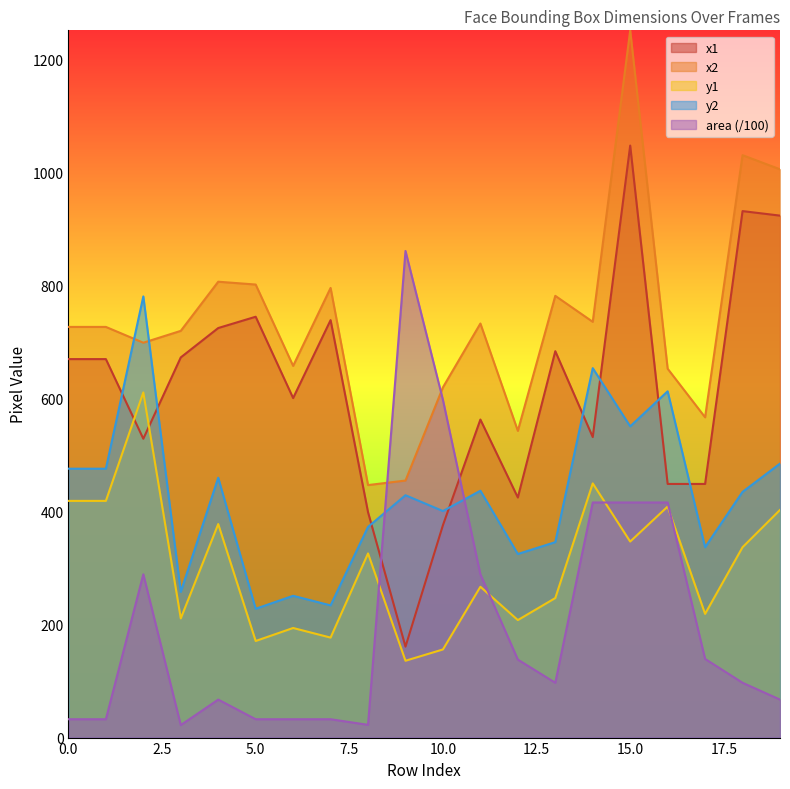

After their last crossing, which series has the higher values: area or y1?

y1